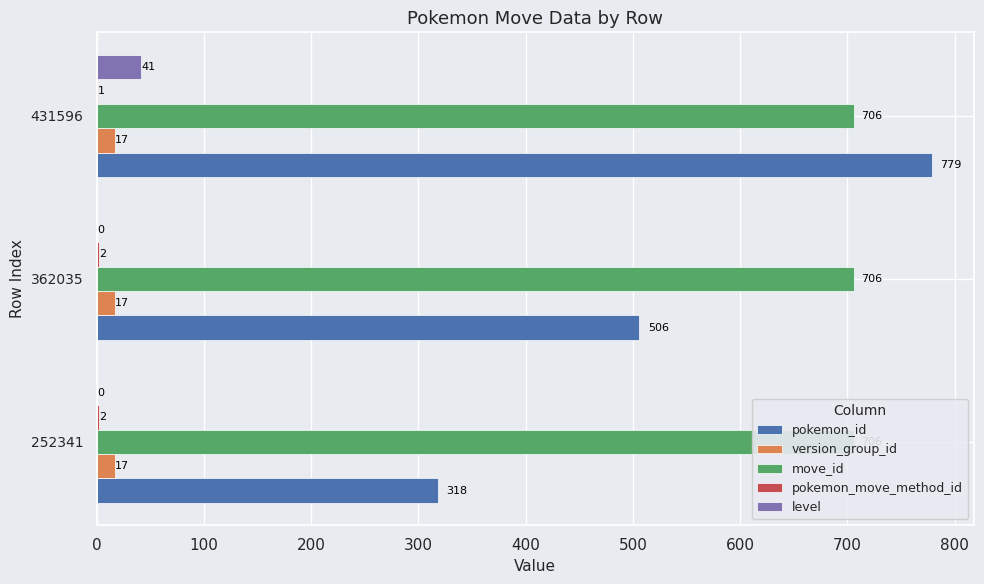

What are all the series names shown in the legend?

pokemon_id, version_group_id, move_id, pokemon_move_method_id, level